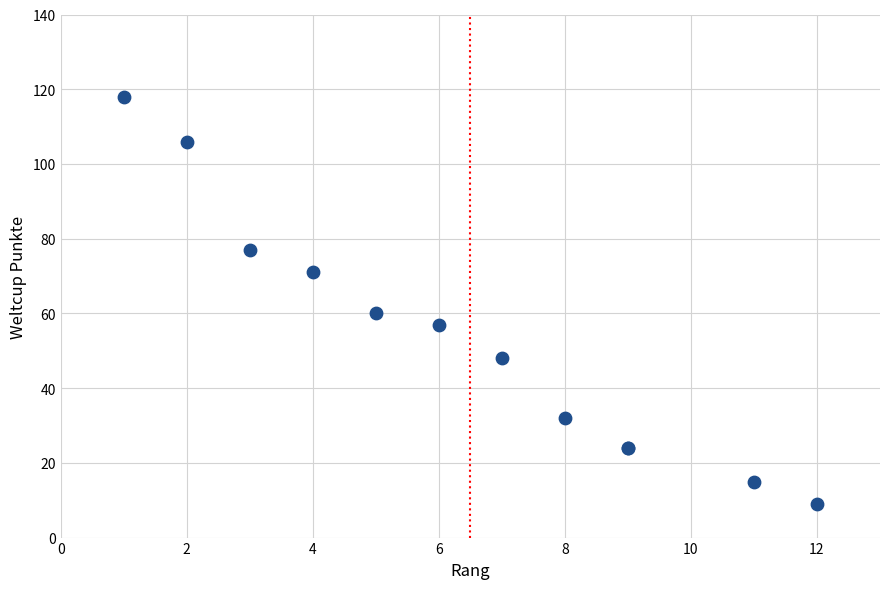

What Y value in the scatter plot is closest to 63?

60